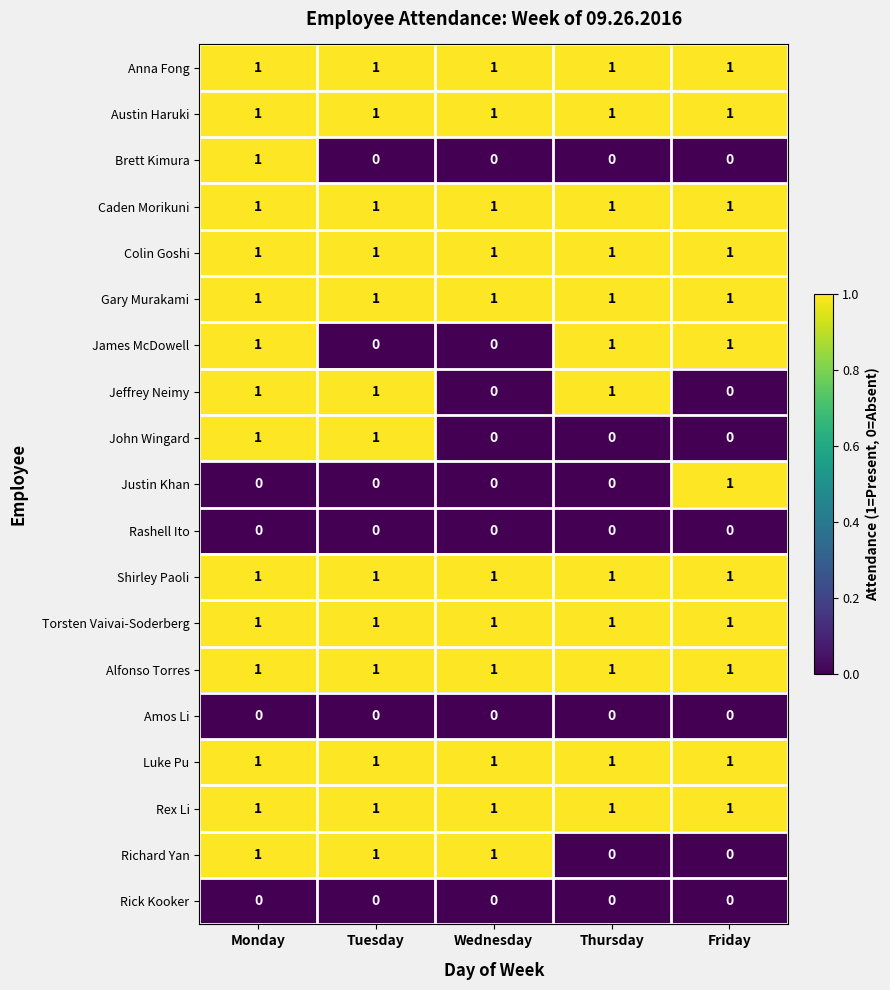

The value of Austin Haruki at Monday is 1. True or false?

True